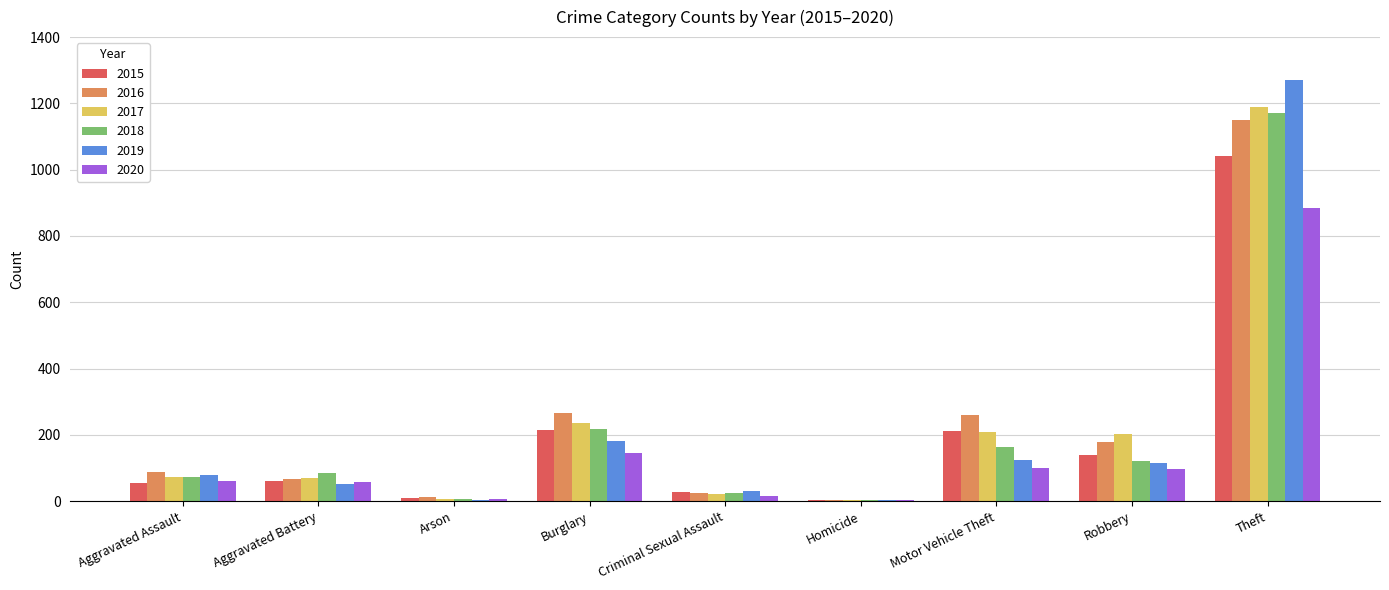

What is the sum of all 2017 values?

2011